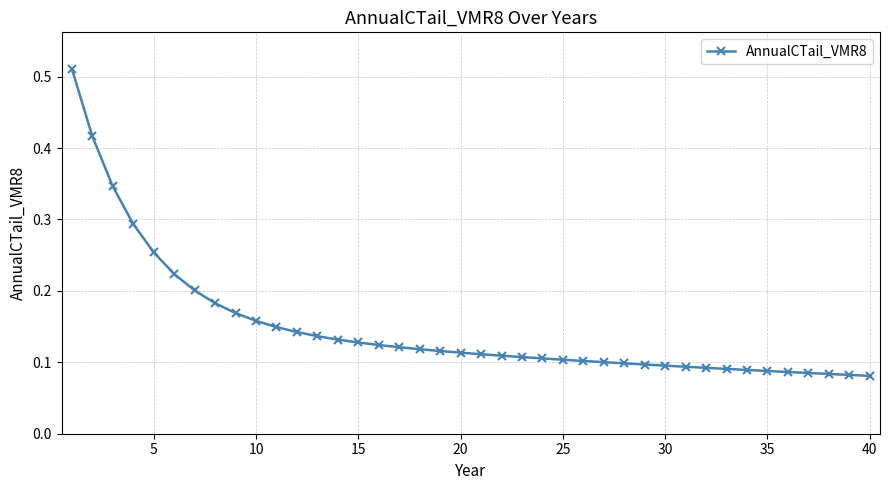

How many values are between 0 and 1?

40